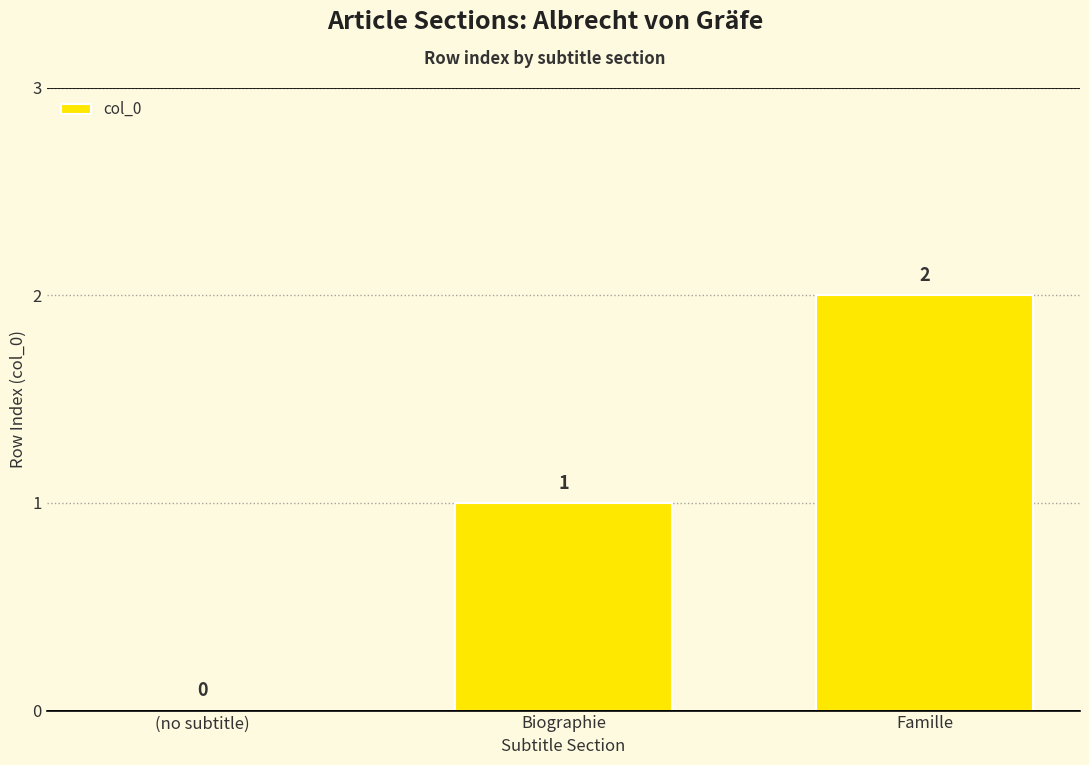

At which category does the chart reach its peak across all series?

Famille